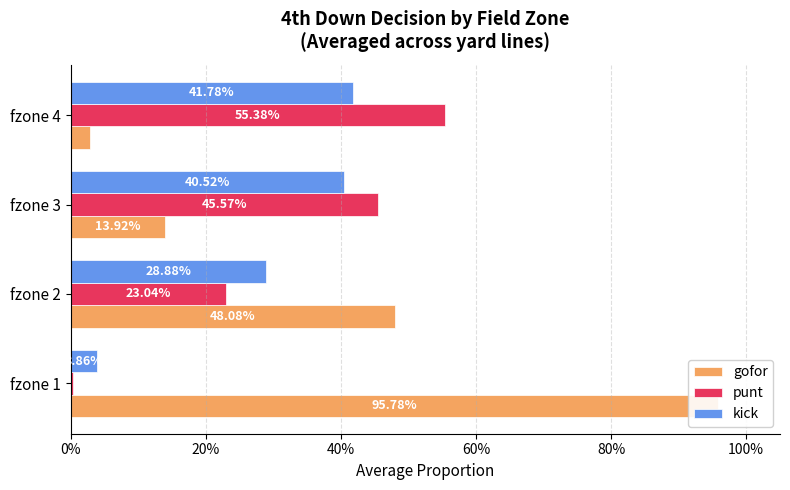

True or false: gofor has a value of 0.1 at fzone 3.

True